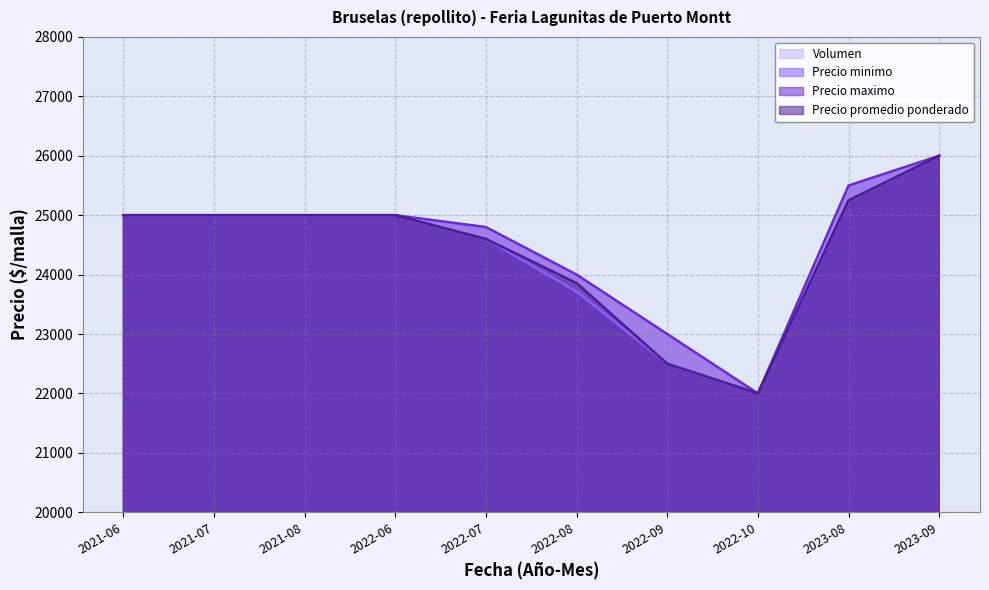

What is the average value of the Precio promedio ponderado series?

24421